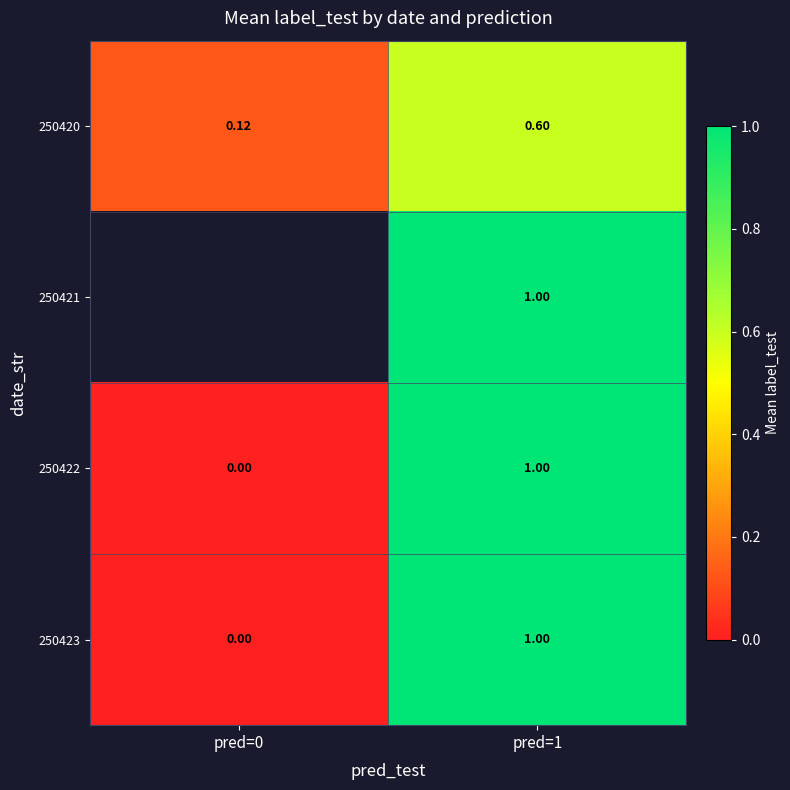

Which has a higher value, pred=1 or pred=0?

pred=1